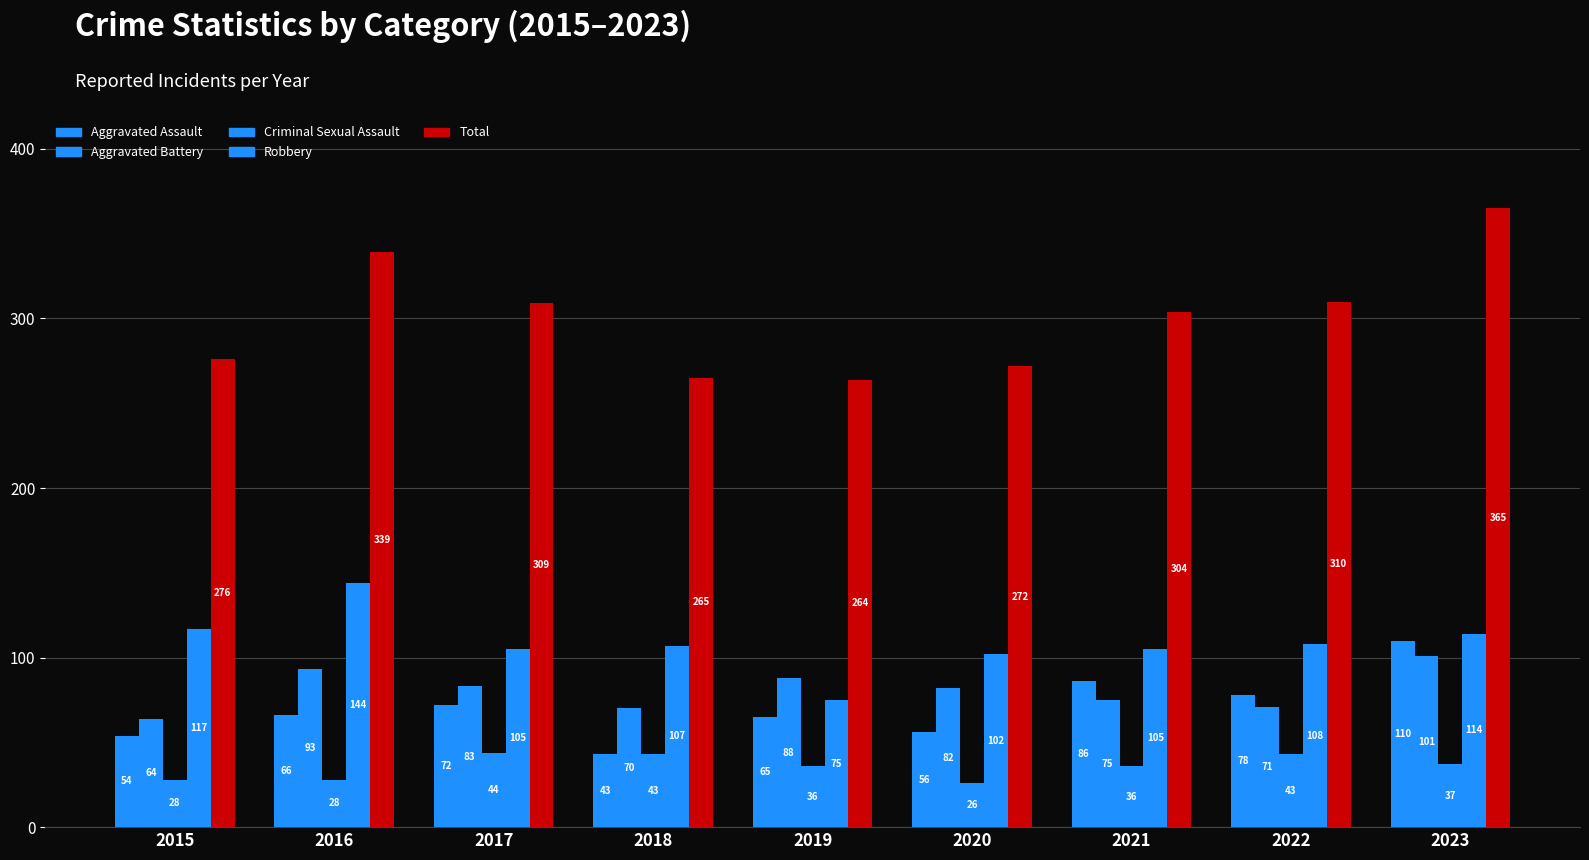

Rank the series at 2019 from highest to lowest value.

Total, Aggravated Battery, Robbery, Aggravated Assault, Criminal Sexual Assault